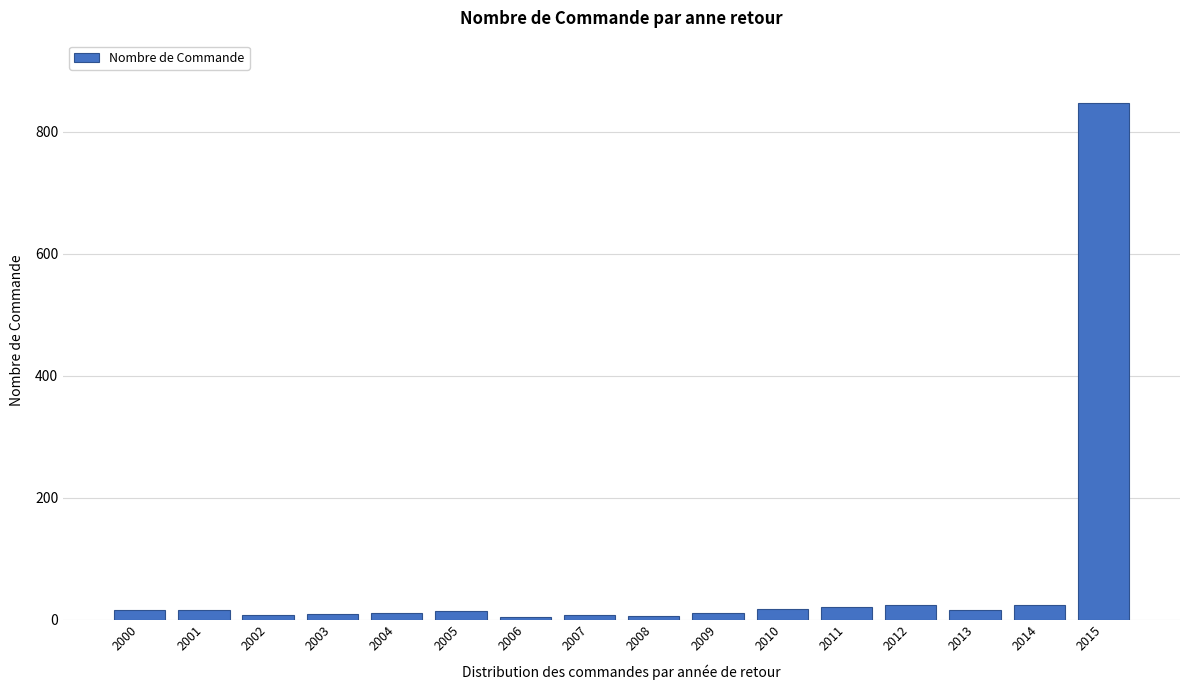

What is the average value?

65